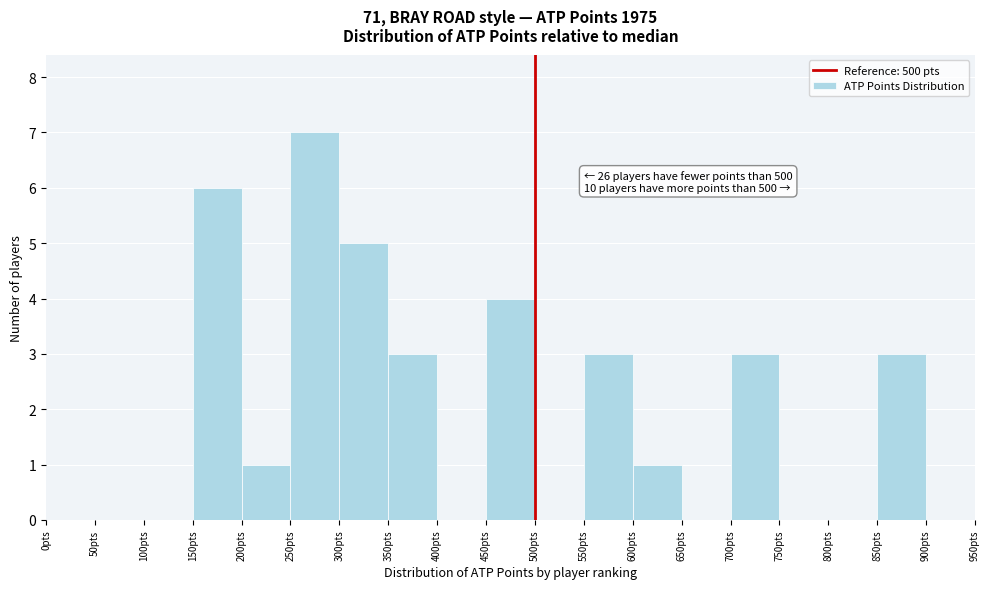

Which range on the x-axis has the tallest bar?

250 to 300